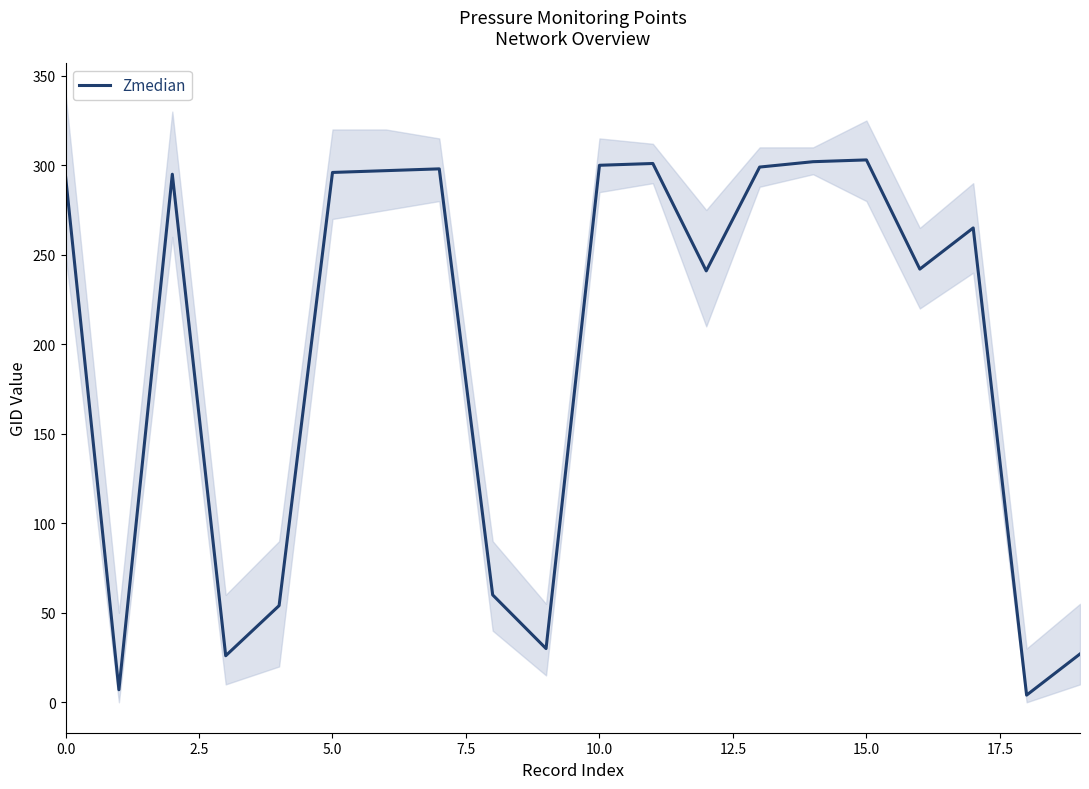

What is the difference between the second highest and minimum values?

298